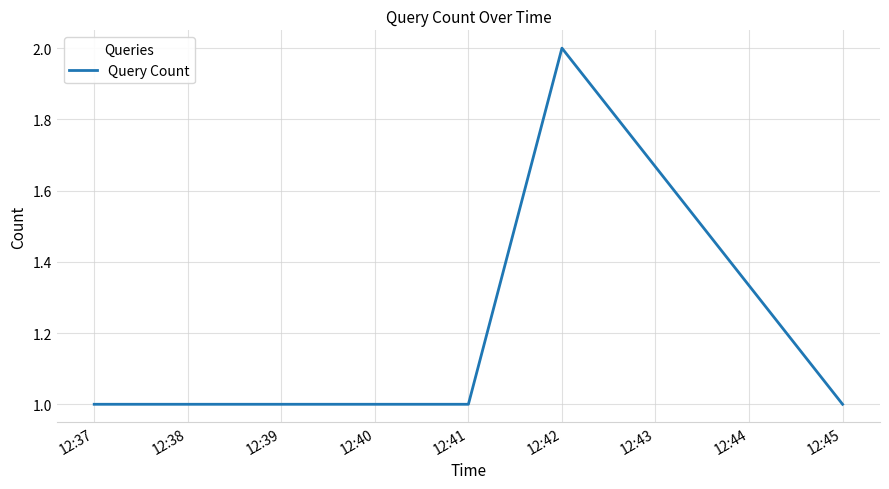

Where is the first local maximum?

12:42